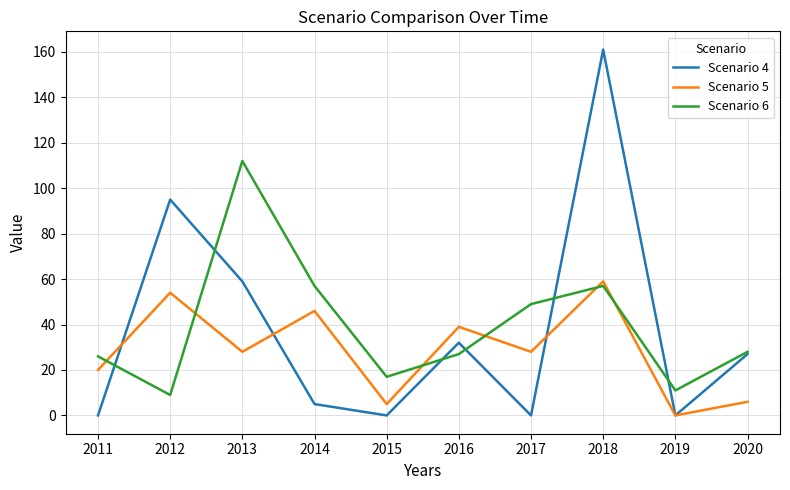

Between which two adjacent categories do Scenario 6 and Scenario 5 first intersect?

2011 and 2012